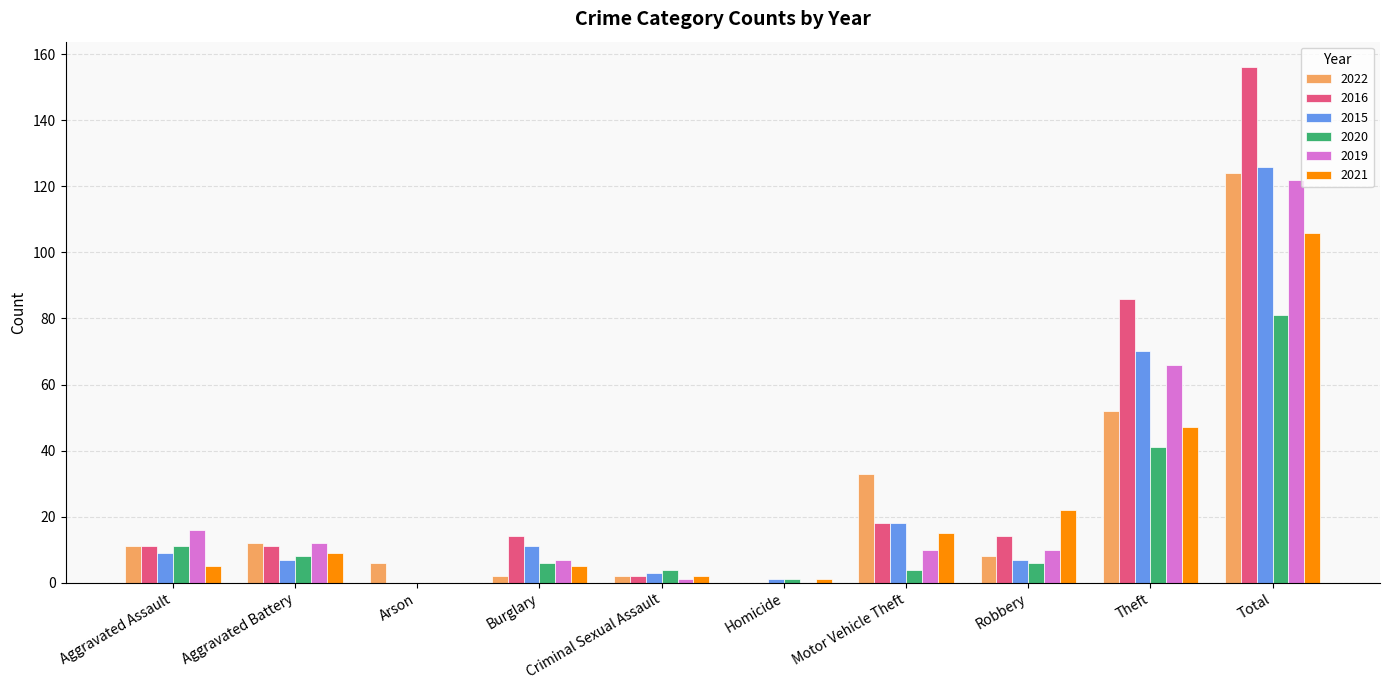

How many categories are shown in the chart?

10